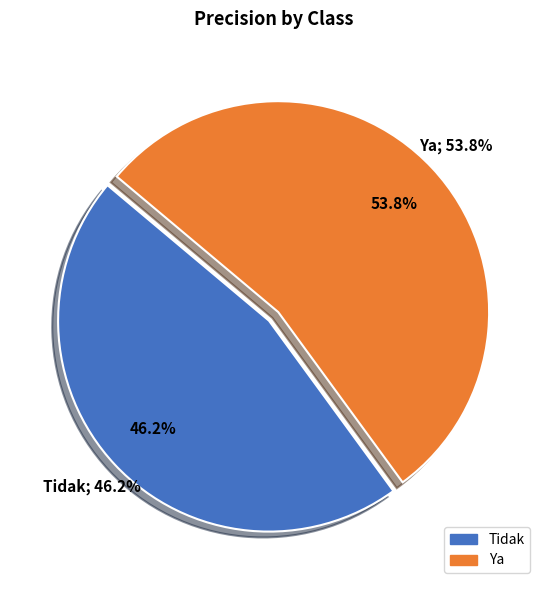

To the nearest percent, what is the combined percentage of Ya and Tidak?

100%